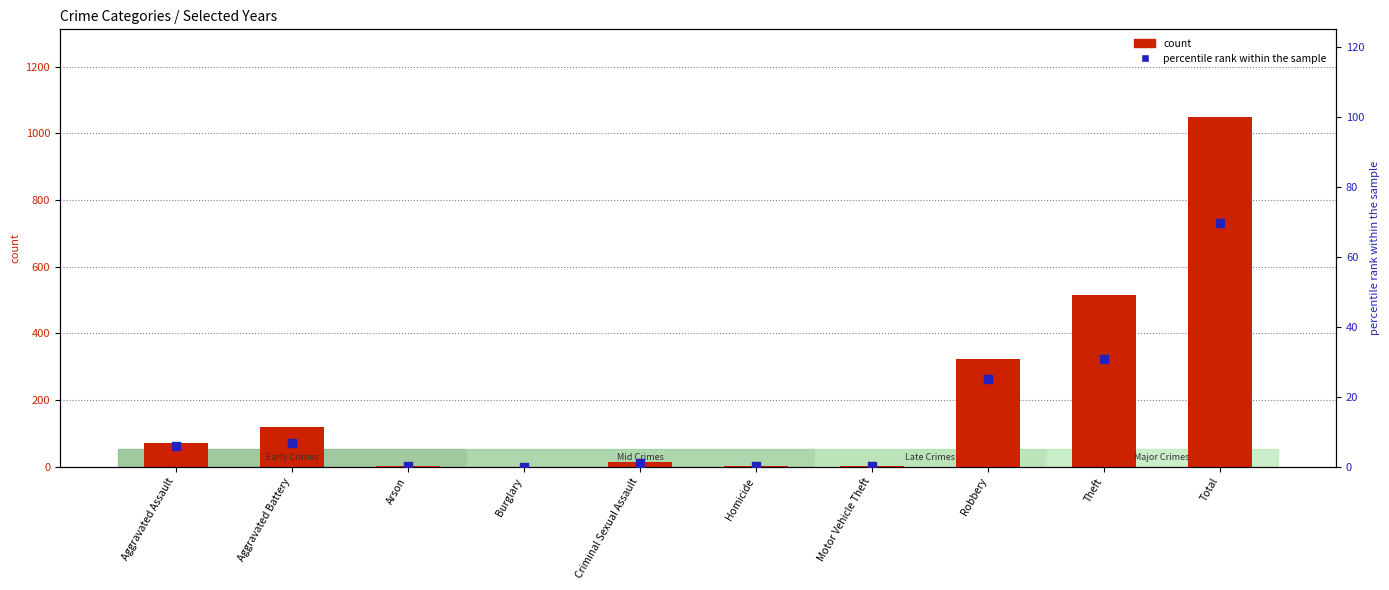

Is the value of count at Motor Vehicle Theft greater than the value of percentile rank within the sample at Aggravated Assault?

No